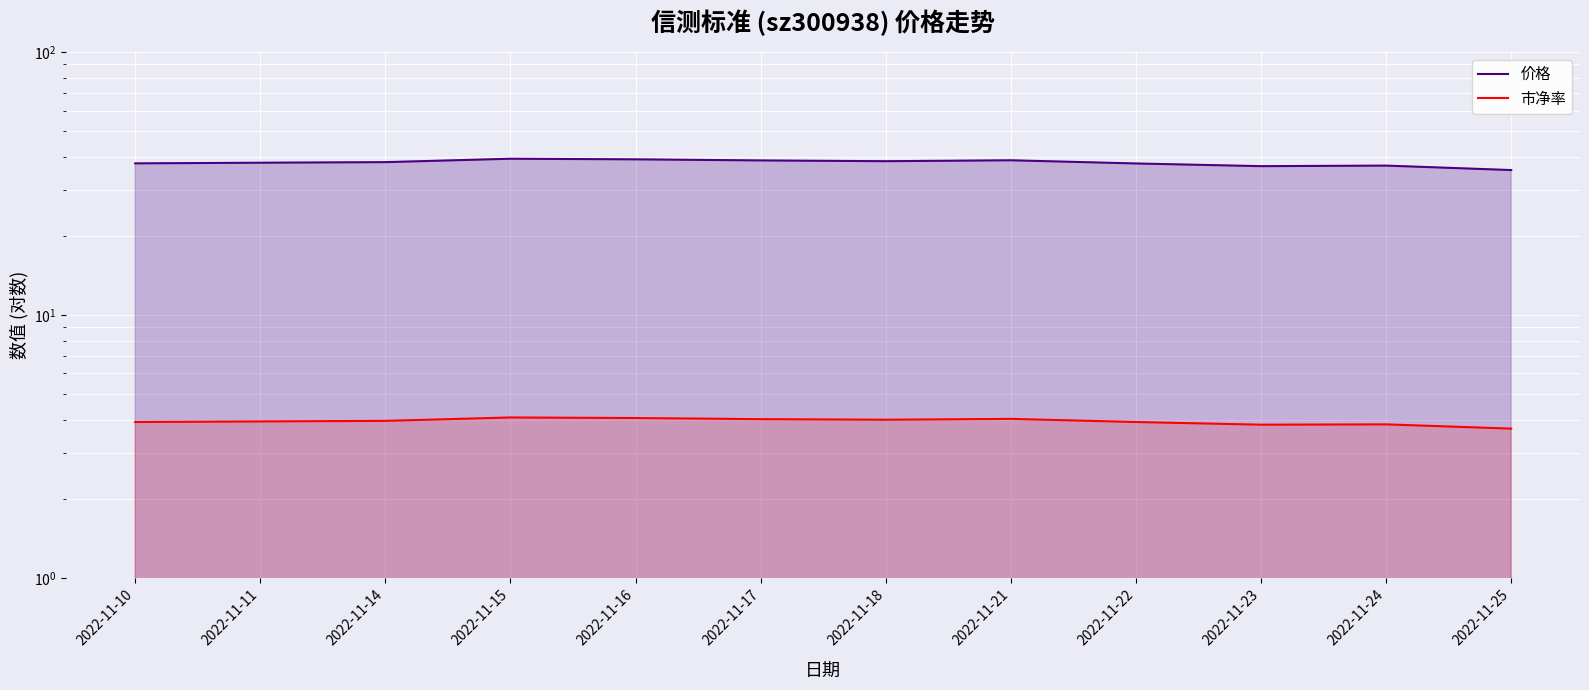

The value of 市净率 at 2022-11-18 is 4.0. True or false?

True